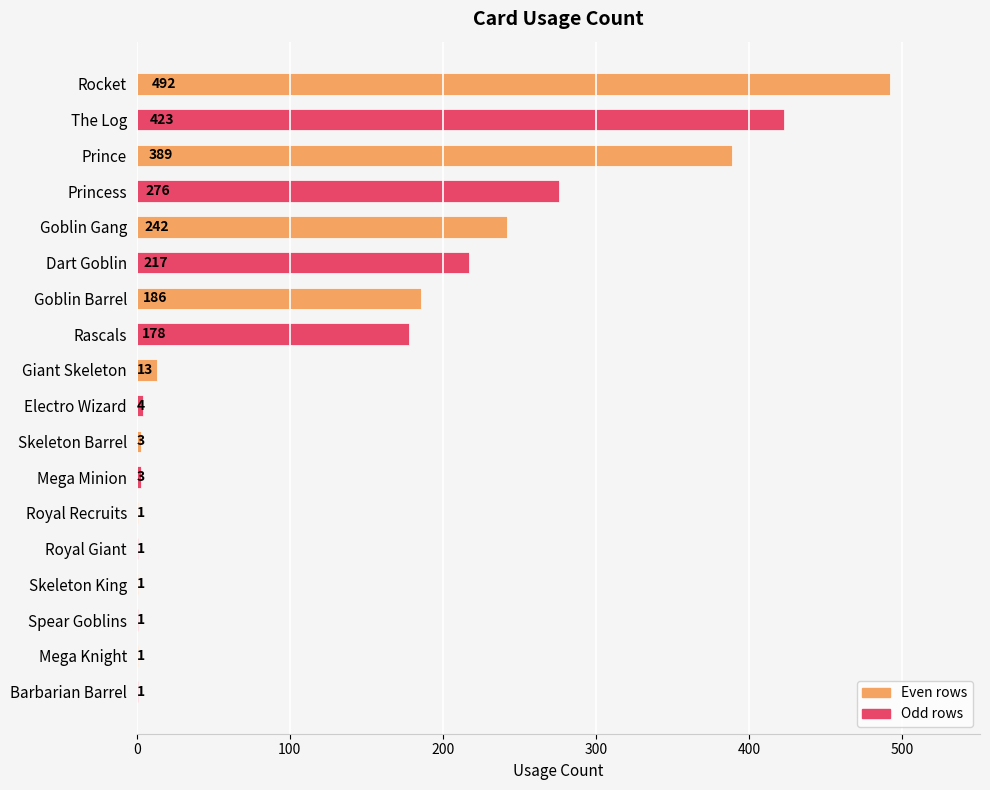

What is the maximum value shown in the chart?

492